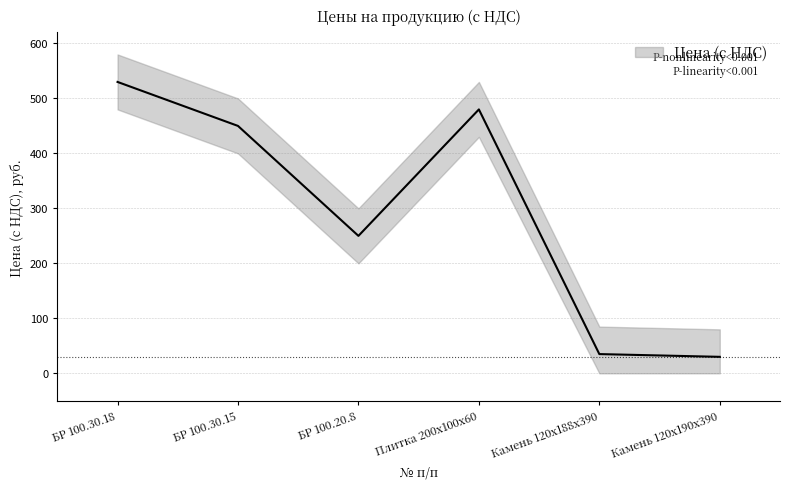

Where is the data nearest to the value 280?

БР 100.20.8